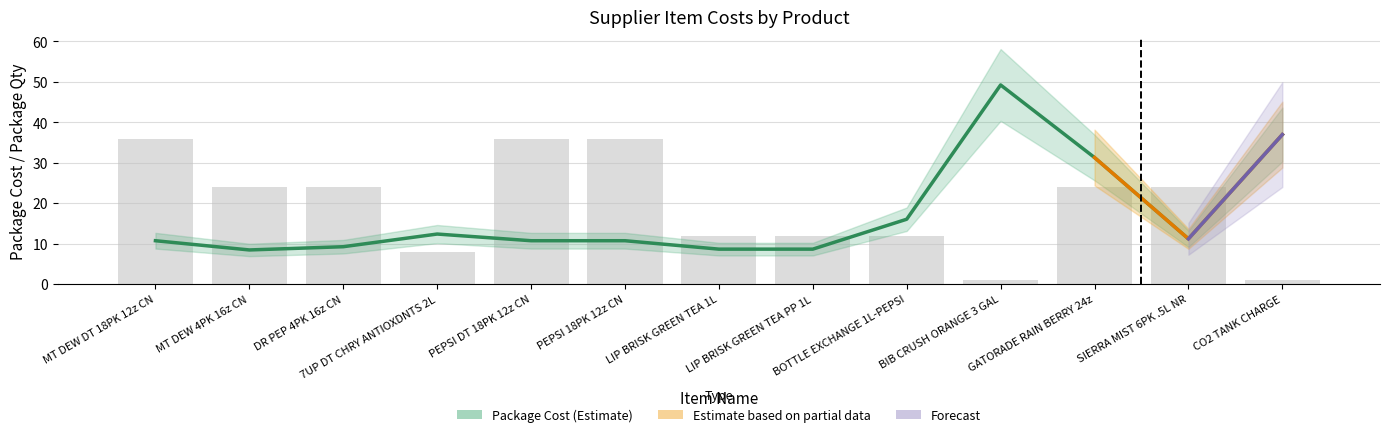

At how many categories does at least one series exceed 23?

9